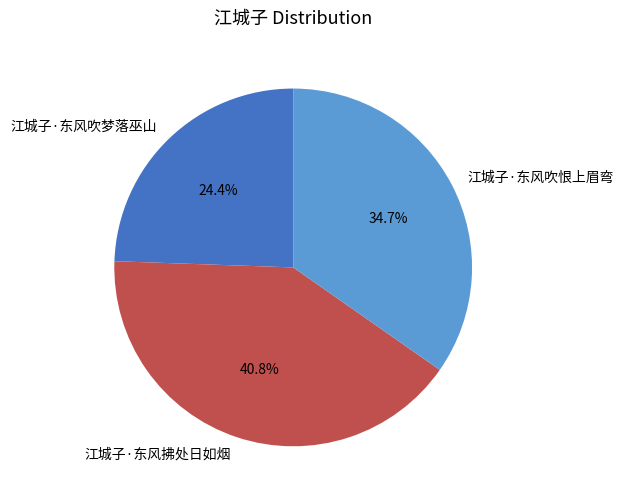

Which slice is the smallest?

江城子·东风吹梦落巫山